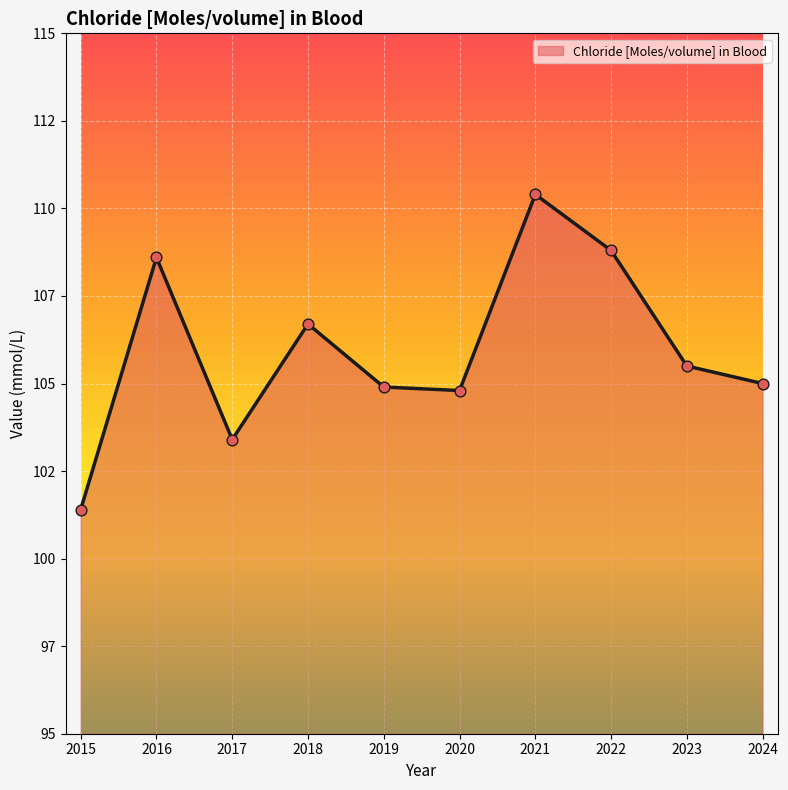

What is the change in value from 2015 to 2022?

+7.4